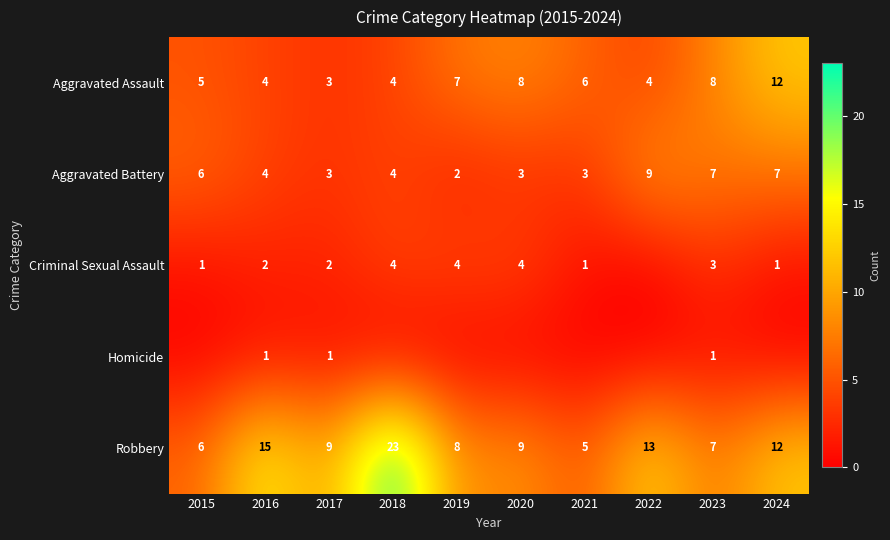

What is the difference between the maximum and minimum values in the Aggravated Assault series?

9